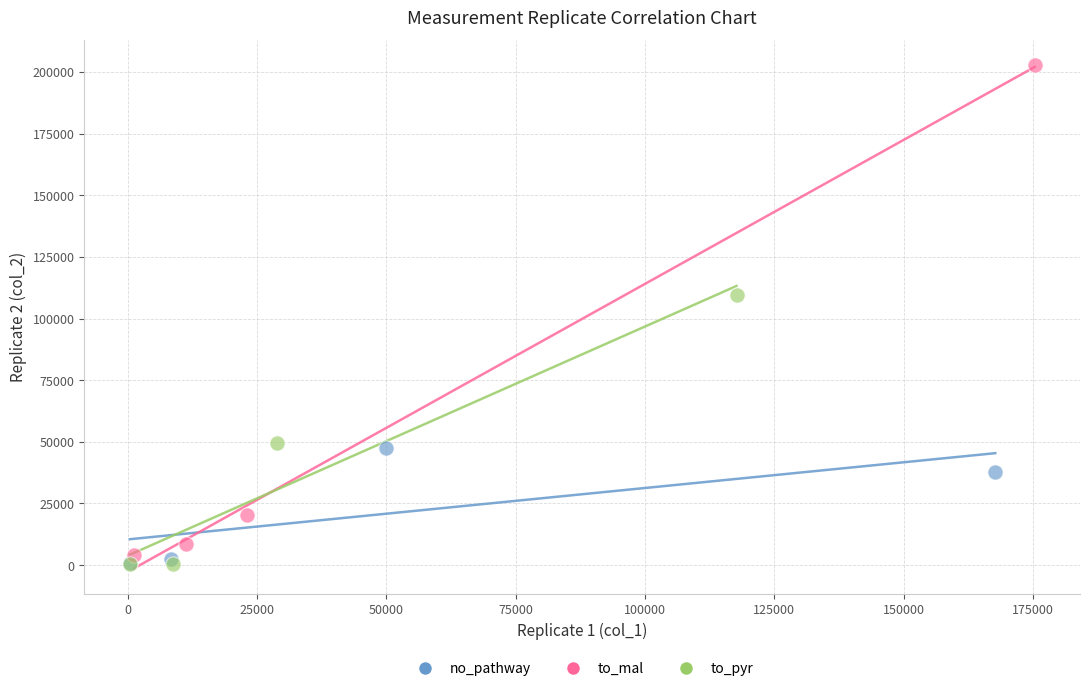

What are all the series names shown in the legend?

no_pathway, to_mal, to_pyr